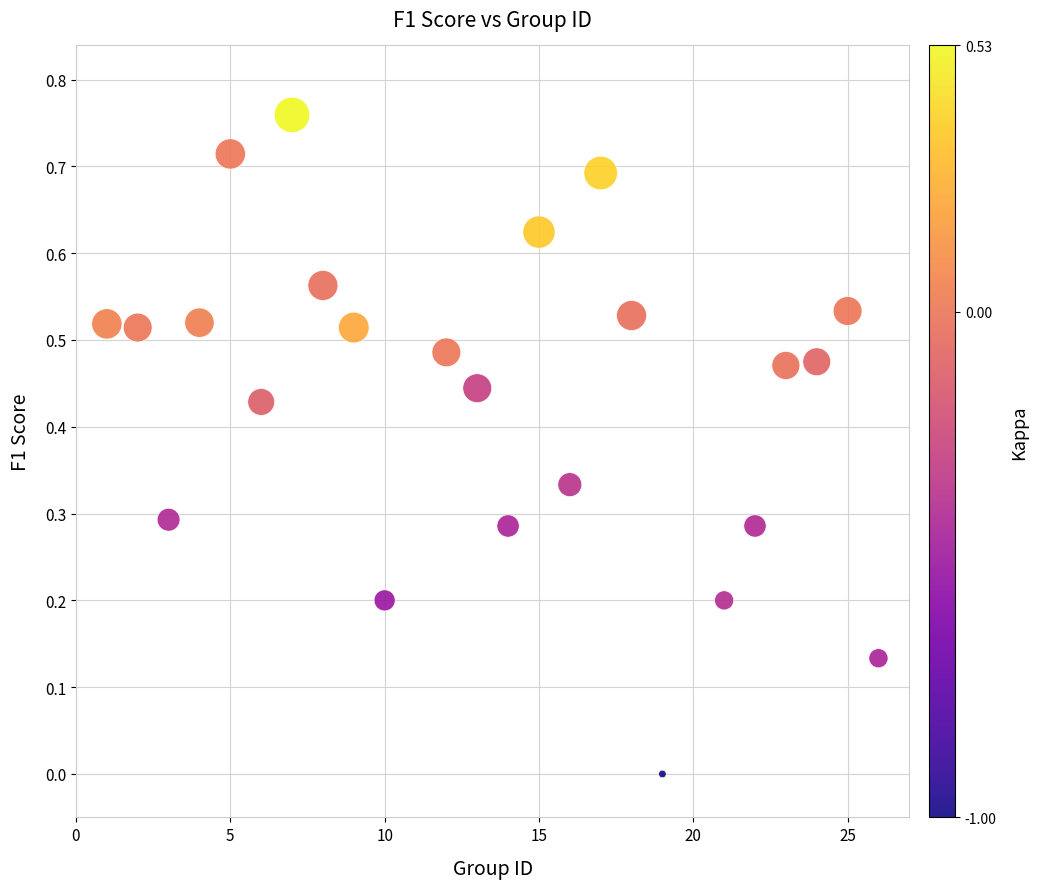

What is the range of X values (max minus min)?

25.0